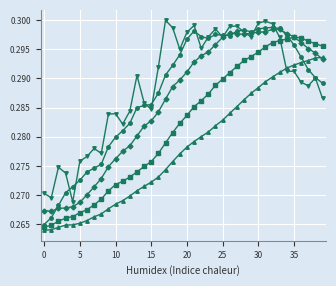

The value of col_2 at 20 is 0.3. True or false?

True